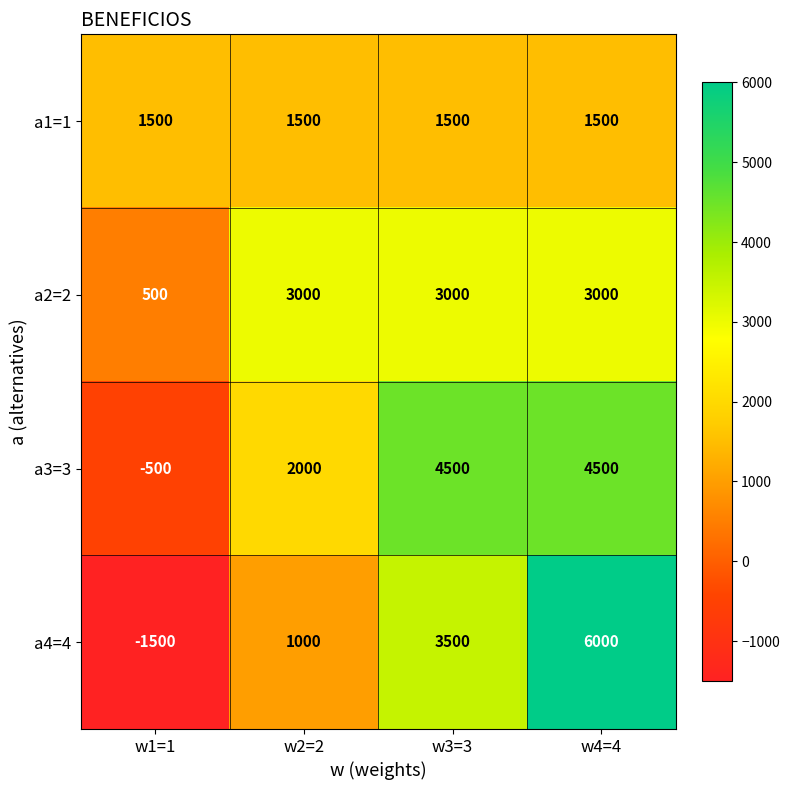

Between w2=2 and w4=4, which series saw the biggest shift?

a4=4